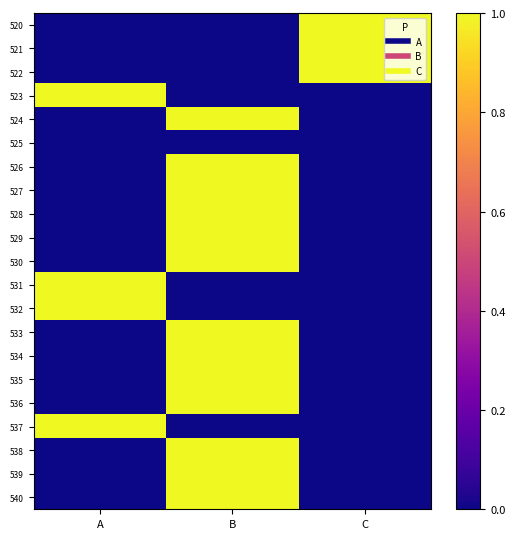

Reading right to left, list all the values displayed in this chart.

520: C=1	B=0	A=0
521: C=1	B=0	A=0
522: C=1	B=0	A=0
523: C=0	B=0	A=1
524: C=0	B=1	A=0
525: C=0	B=0	A=0
526: C=0	B=1	A=0
527: C=0	B=1	A=0
528: C=0	B=1	A=0
529: C=0	B=1	A=0
530: C=0	B=1	A=0
531: C=0	B=0	A=1
532: C=0	B=0	A=1
533: C=0	B=1	A=0
534: C=0	B=1	A=0
535: C=0	B=1	A=0
536: C=0	B=1	A=0
537: C=0	B=0	A=1
538: C=0	B=1	A=0
539: C=0	B=1	A=0
540: C=0	B=1	A=0